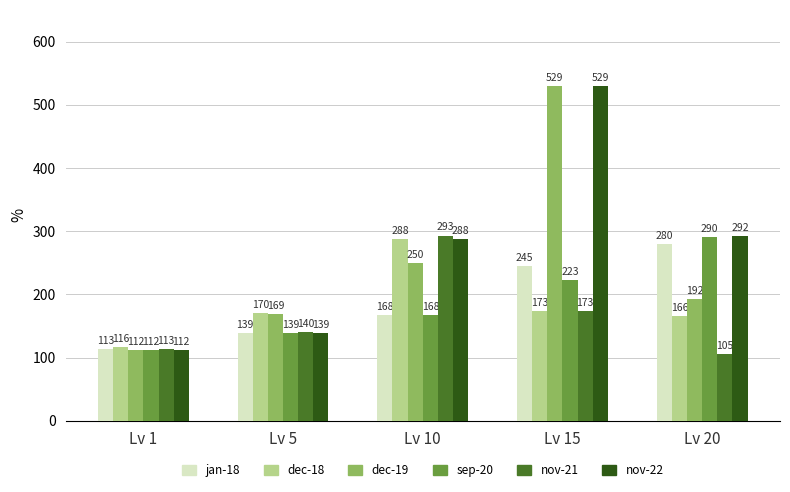

What is the difference between the highest and lowest values at Lv 10?

125